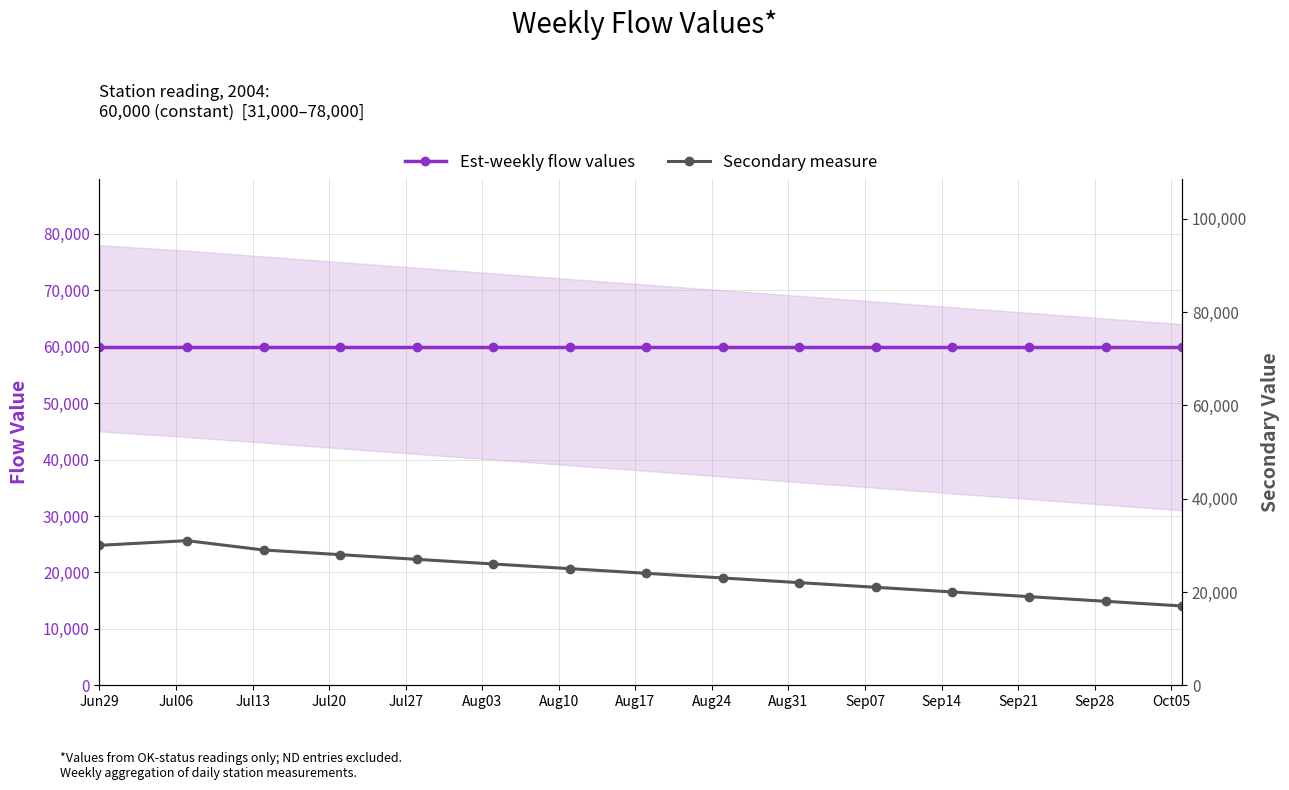

Which series has the largest total across all categories?

Est-weekly flow values